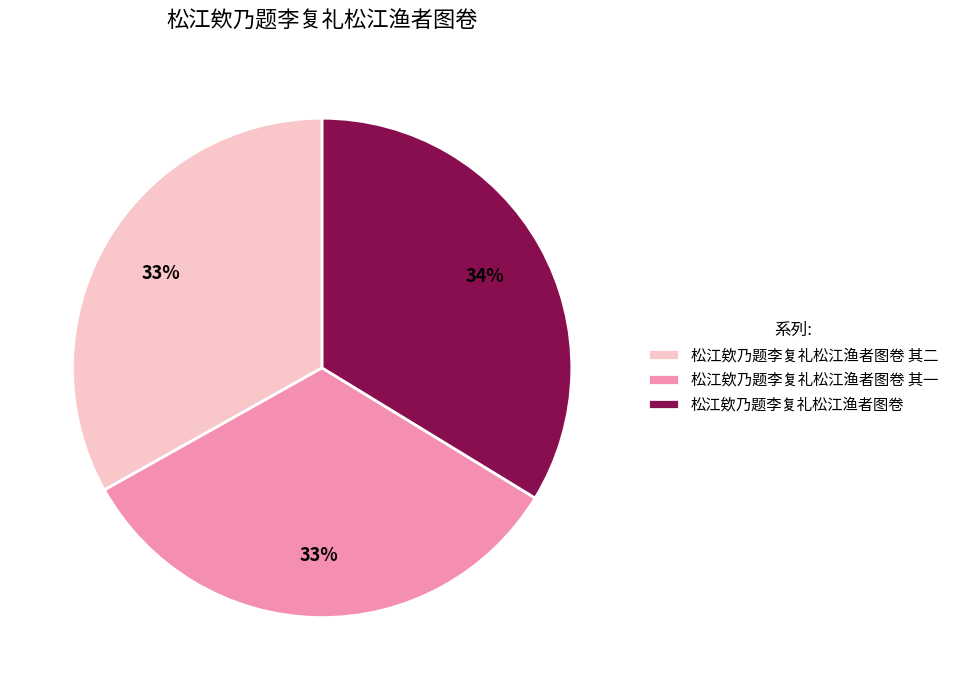

To the nearest percent, what portion does 松江欸乃题李复礼松江渔者图卷 其一 represent?

33%